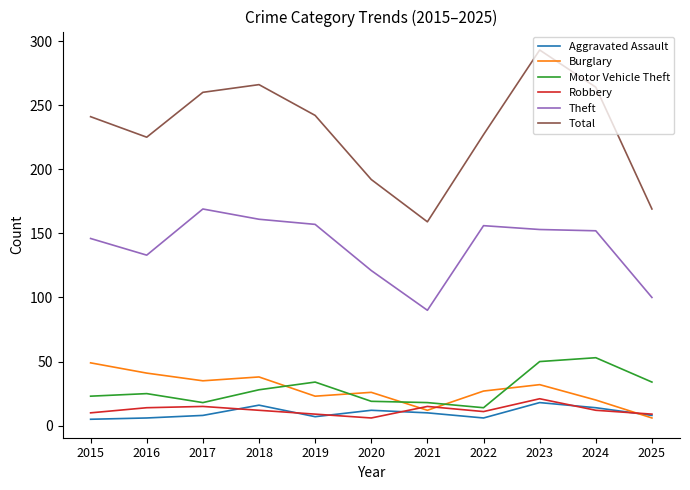

At how many categories does at least one series exceed 246?

4